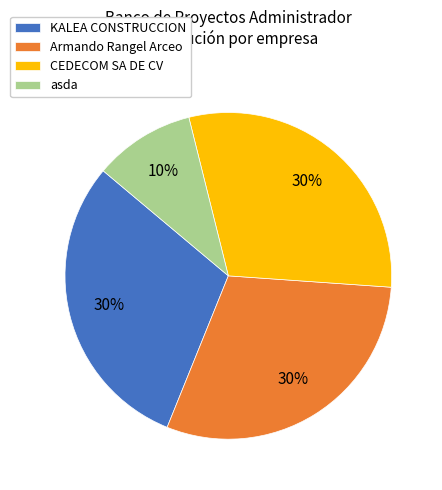

To the nearest percent, what is the difference between the asda and Armando Rangel Arceo slice percentages?

20%